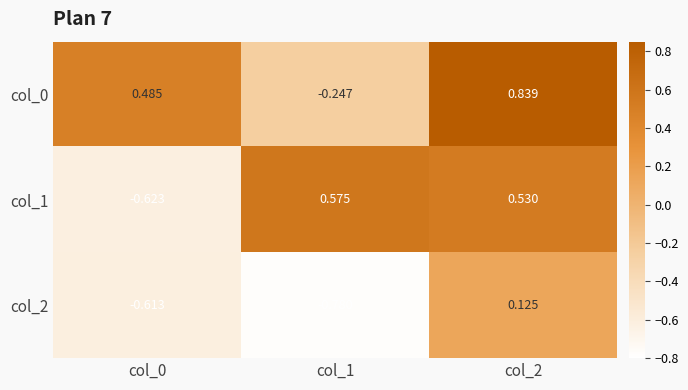

What is the total value across all series at col_2?

1.5